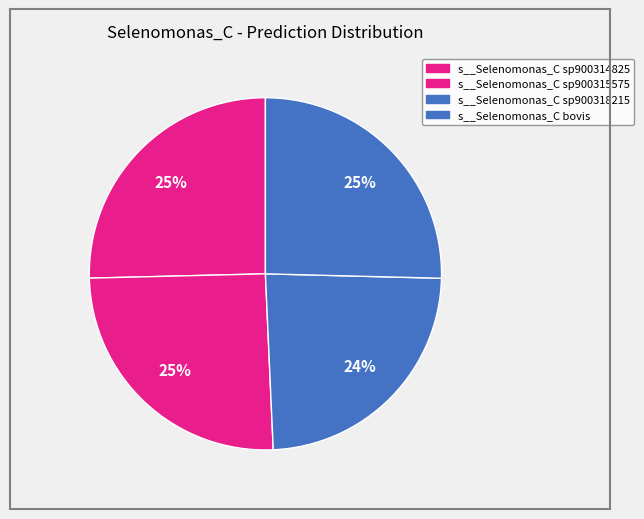

Does s__Selenomonas_C sp900315575 account for over 50% of the chart?

No